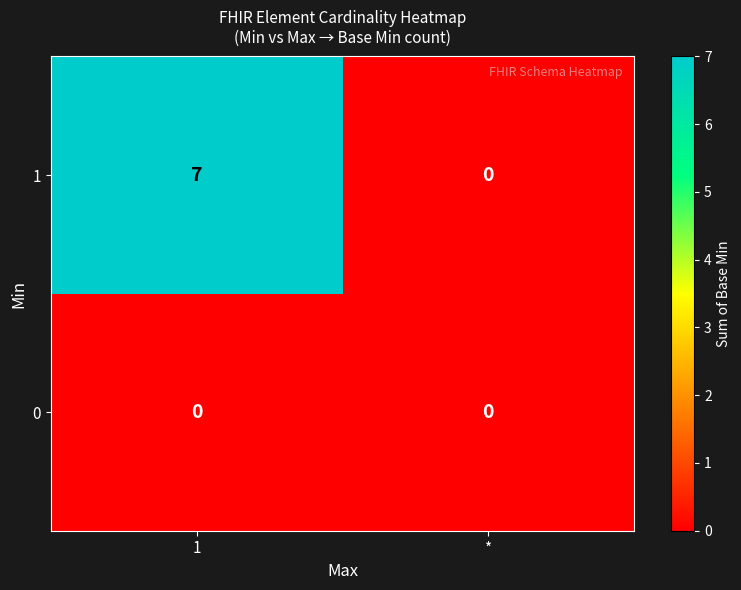

Reading left to right, transcribe all the data shown in this chart.

1: 7	0
0: 0	0